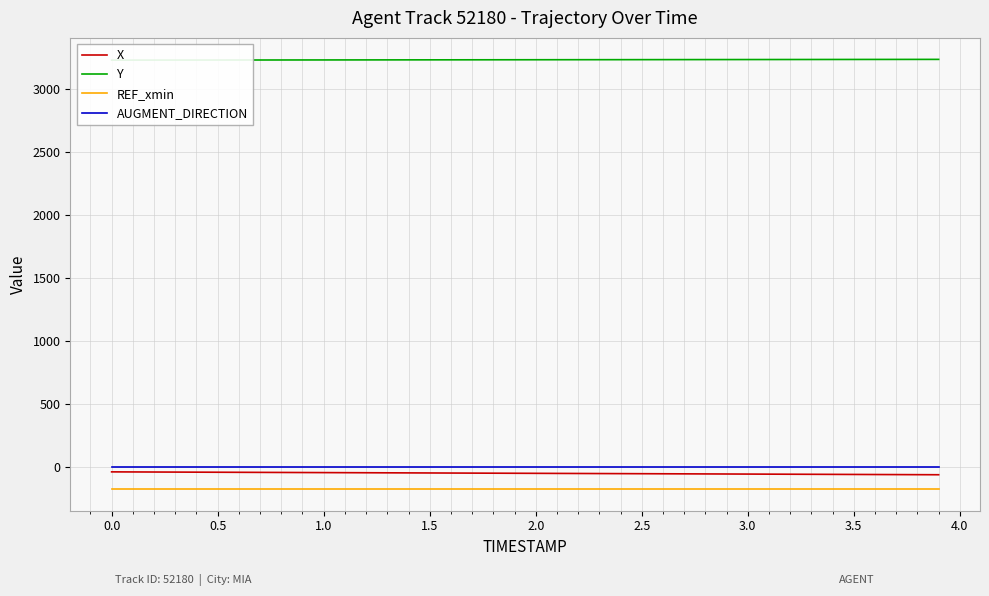

What is the maximum value for REF_xmin?

-174.7